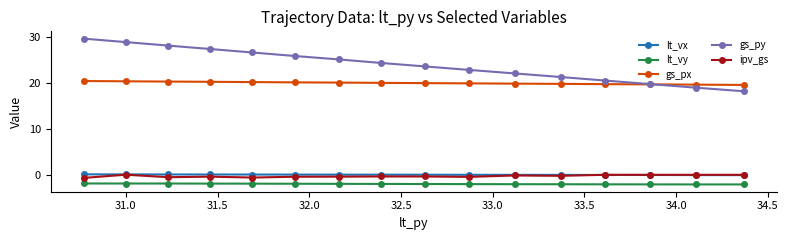

What is the greatest value displayed?

29.7